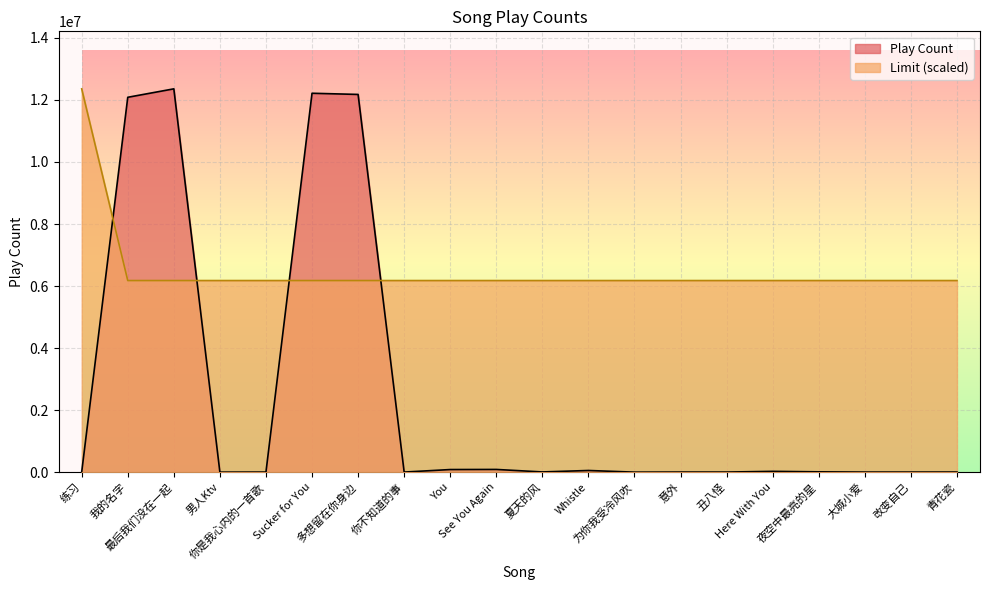

What position from the left is 改变自己?

19